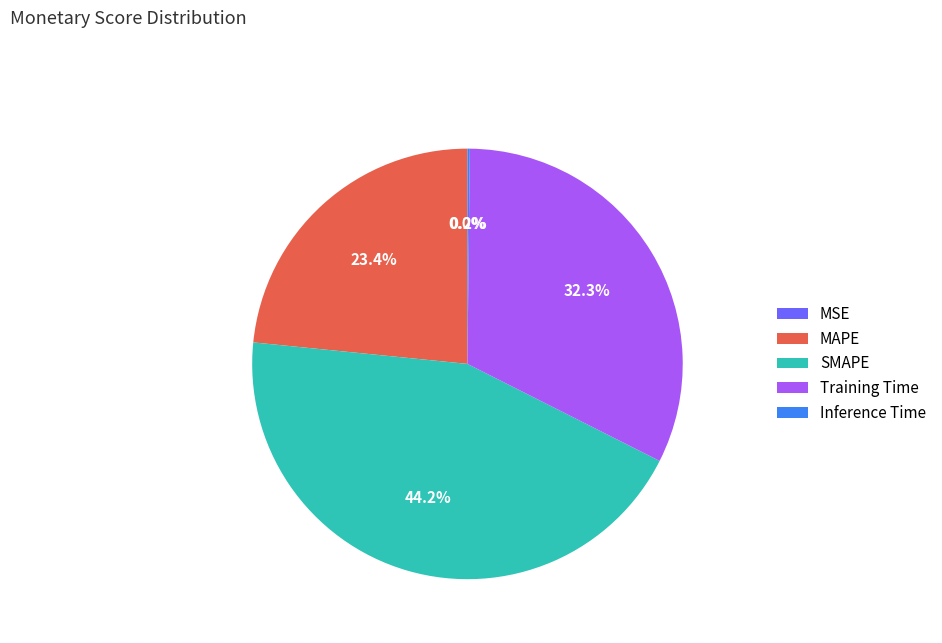

Between Training Time and MAPE, which is larger?

Training Time